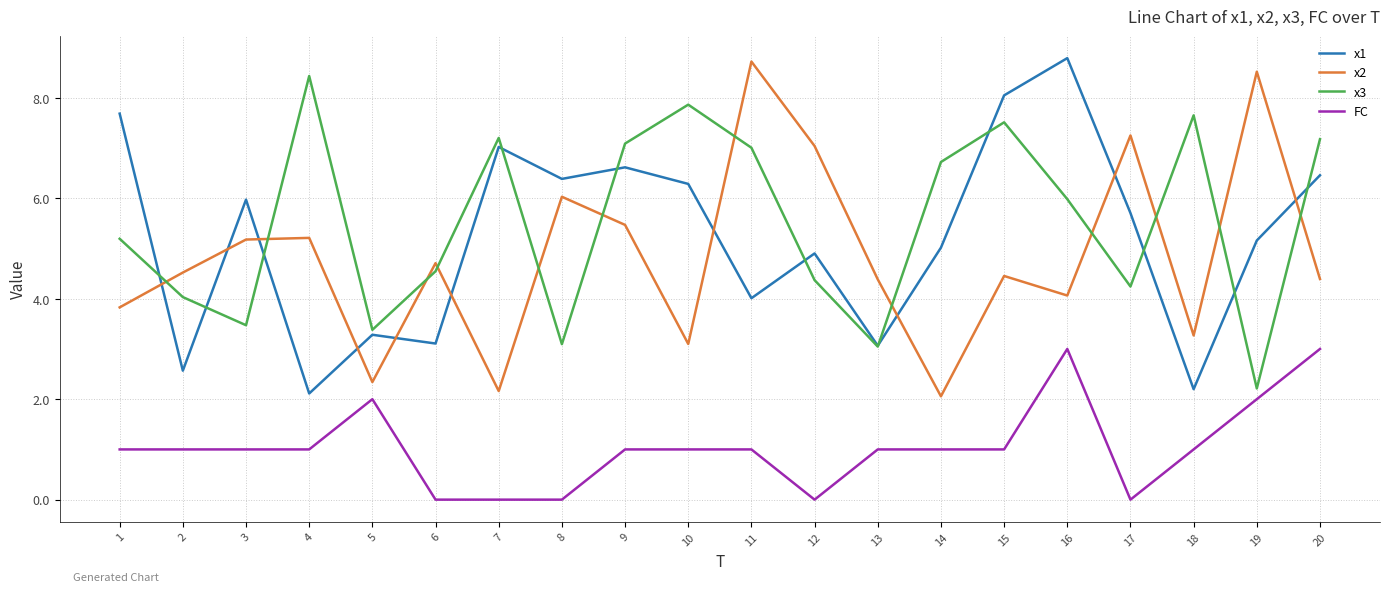

Is it true that x3 equals 10.8 at 11?

False